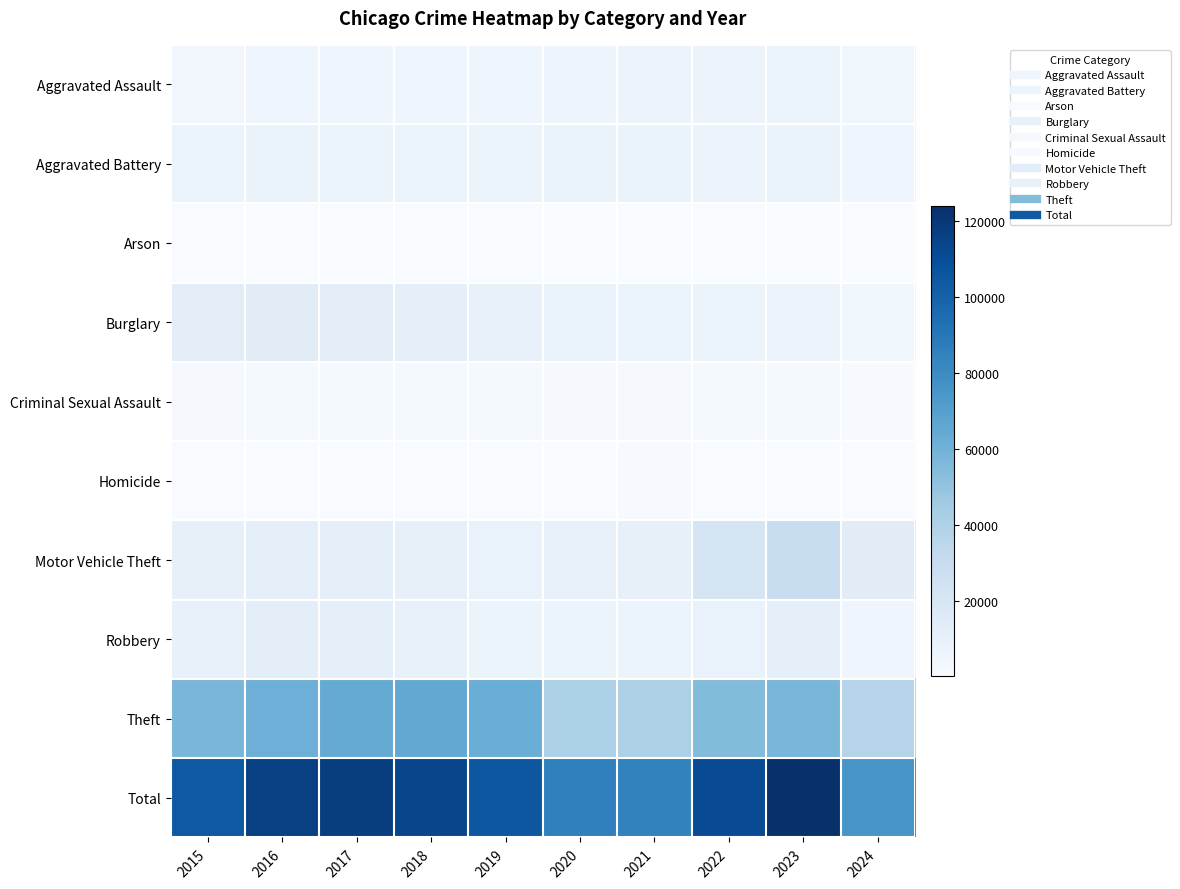

What is the total value across all series at 2022?

221226